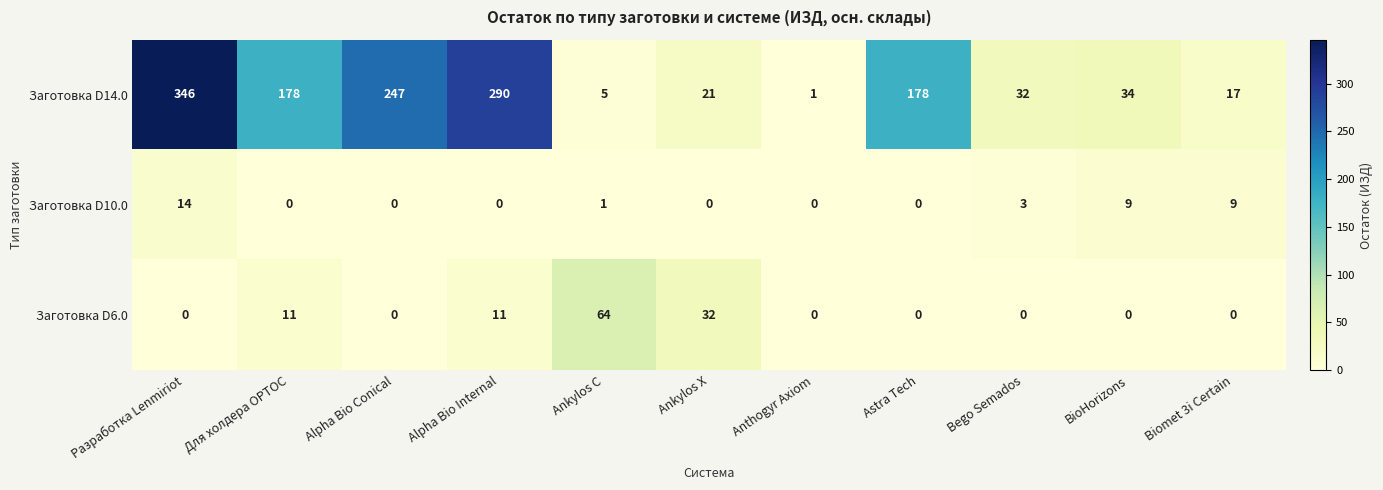

The value of Заготовка D10.0 at Ankylos C is 1. True or false?

True